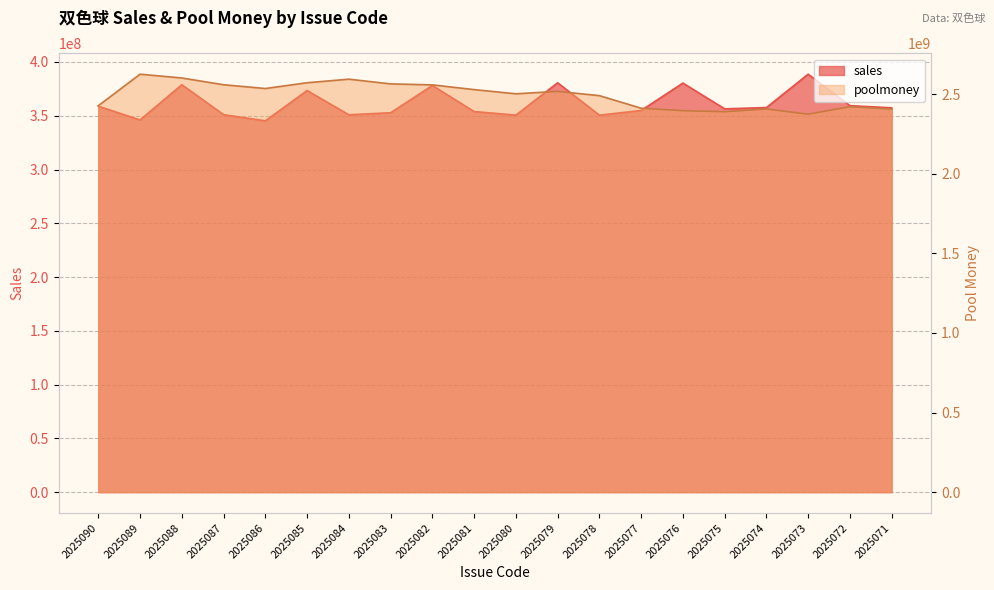

The value of sales at 2025084 is 558899688. True or false?

False